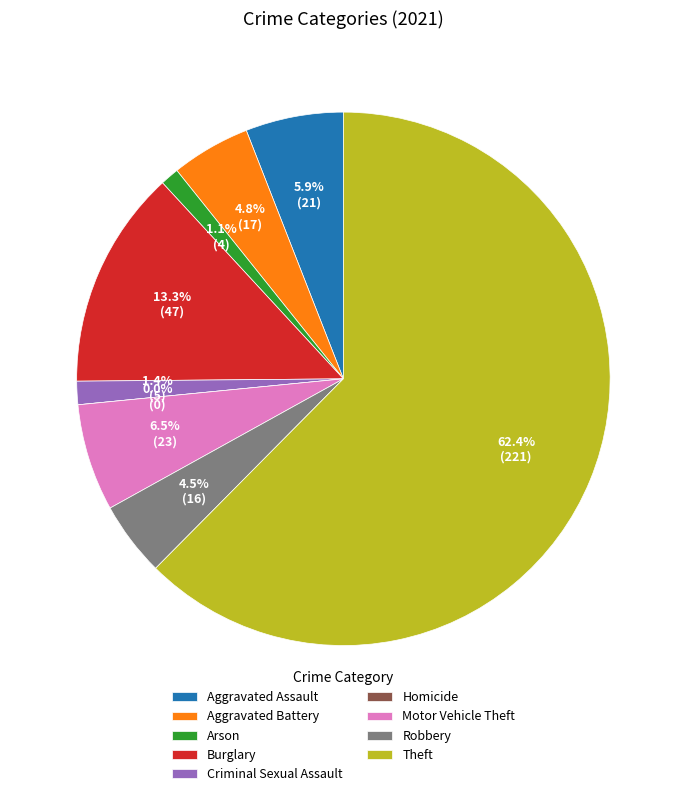

The Homicide slice represents 0% of the pie. True or false?

True